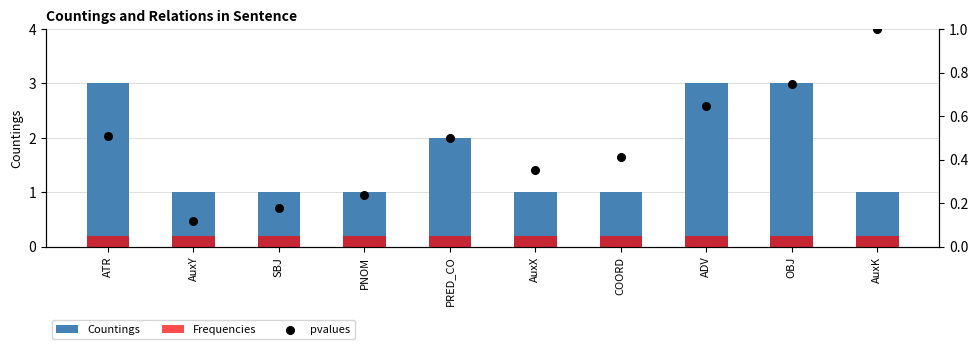

Which series has the largest Y range (max minus min)?

Countings